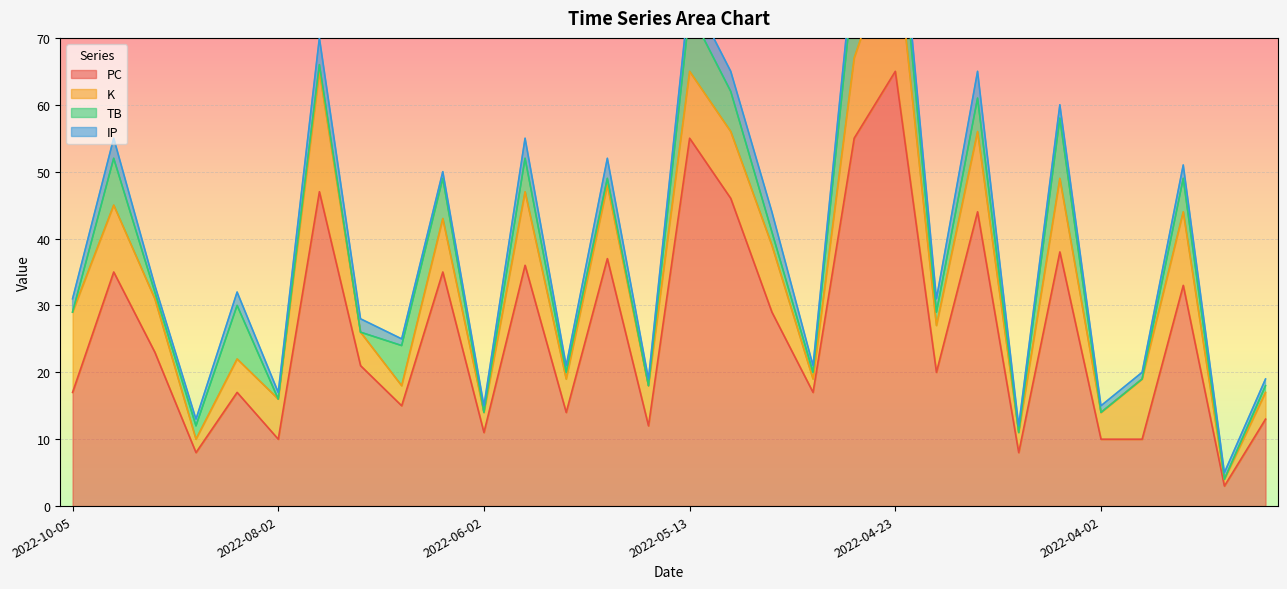

Which series has the widest spread of values?

PC